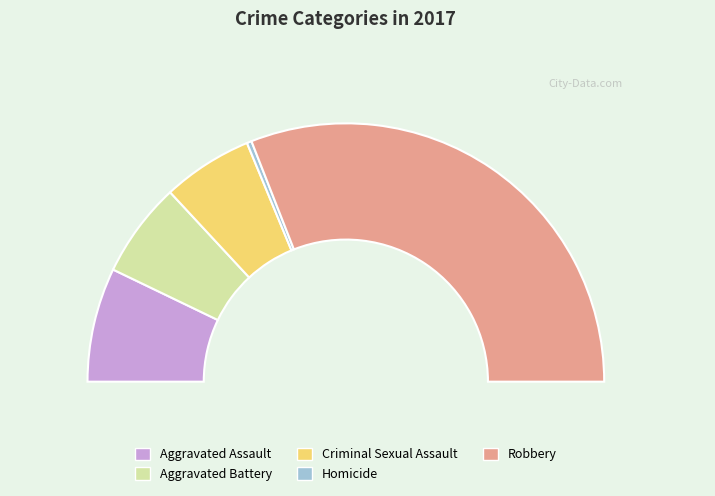

Which category has the smallest portion of the pie?

Homicide